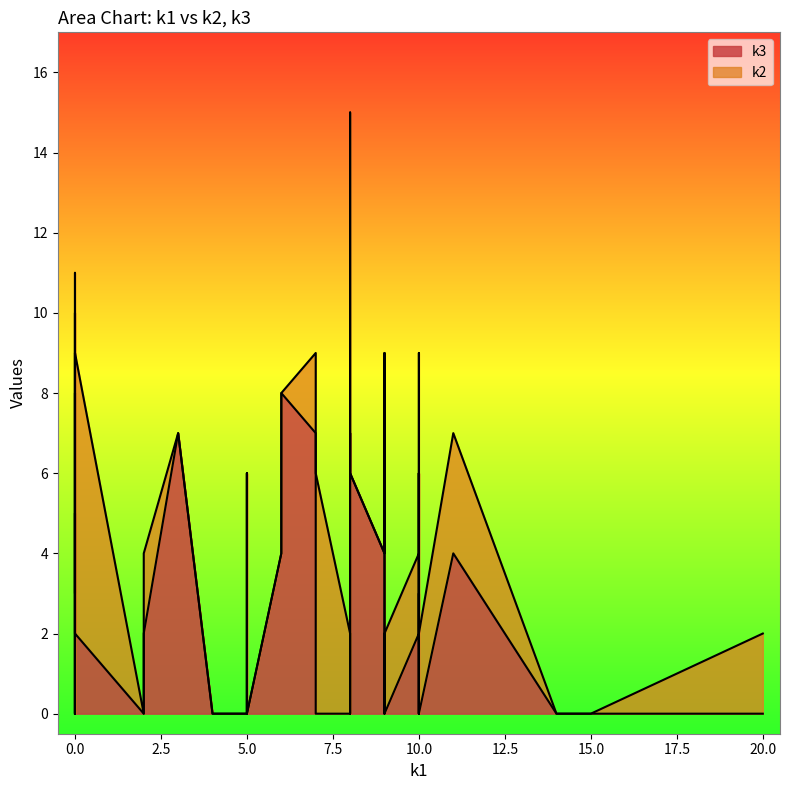

Where is k3 nearest to the value 4?

i10